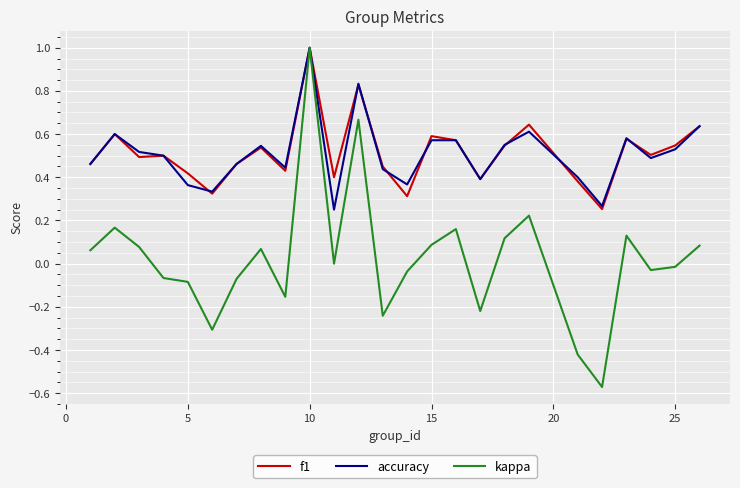

What is the greatest value displayed?

1.0